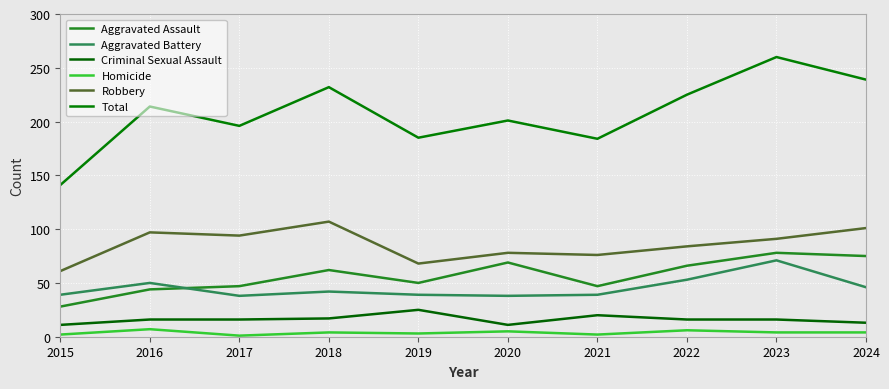

How many lines are shown in the chart?

6